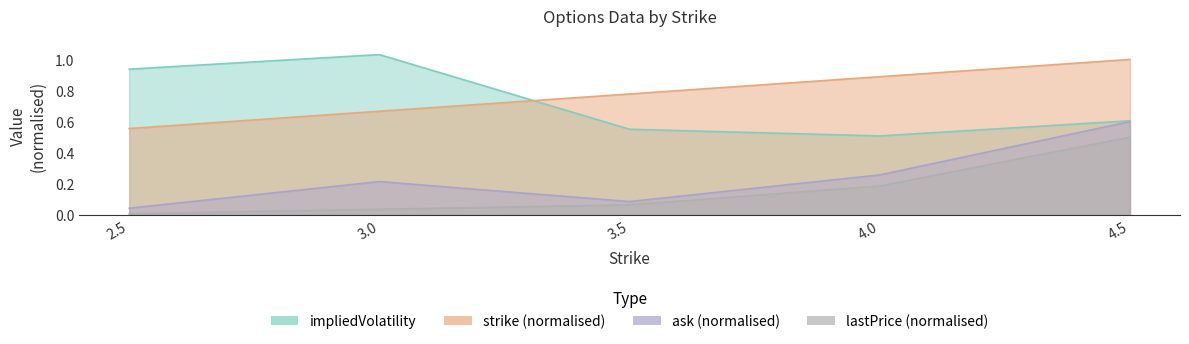

Does the chart display data point markers on the line(s)?

No